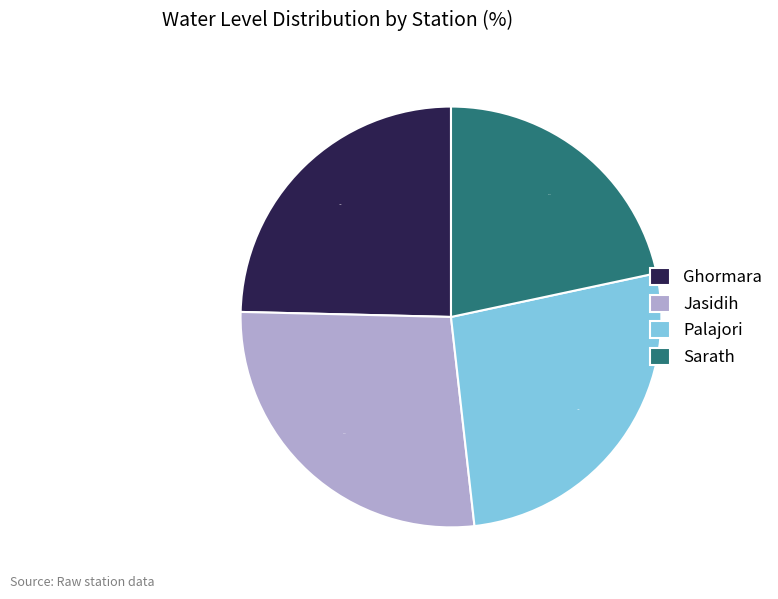

The Sarath slice represents 22% of the pie. True or false?

True